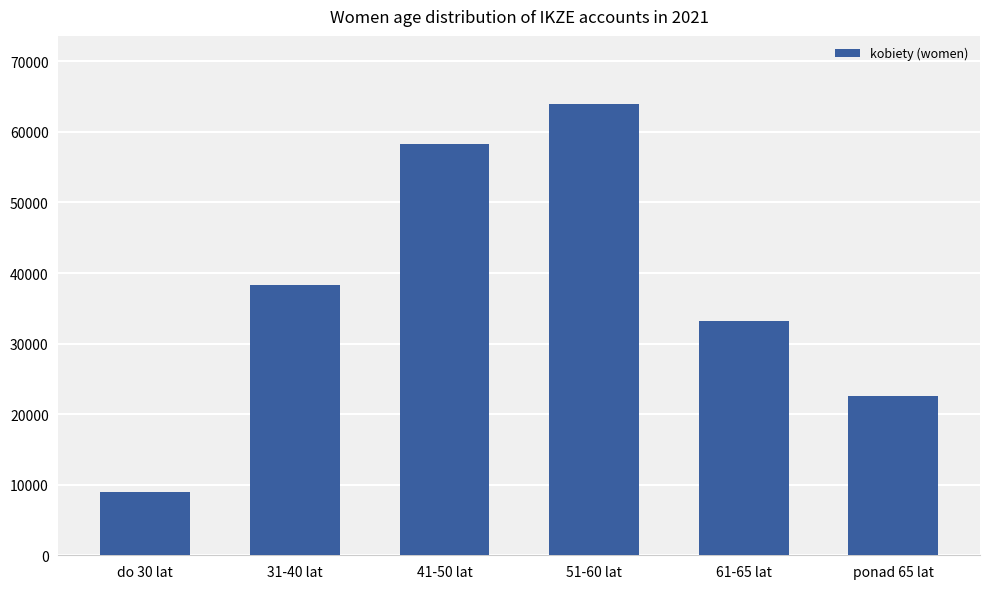

What is the ratio of the value at do 30 lat to the value at ponad 65 lat?

0.4